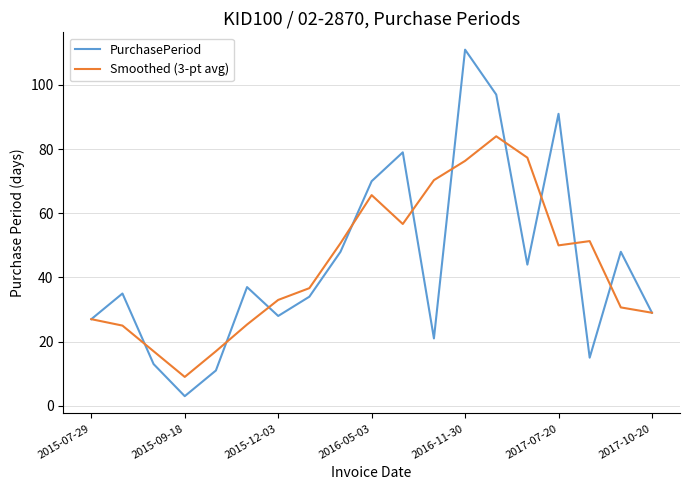

What is the greatest value displayed?

111.0